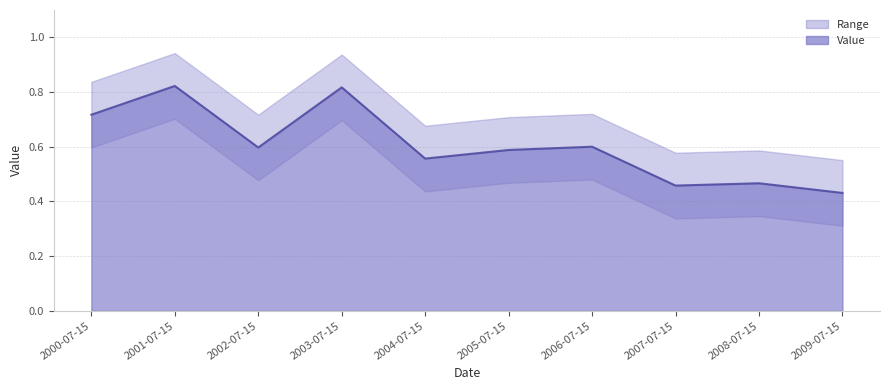

Rank the categories by value from lowest to highest.

2009-07-15, 2007-07-15, 2008-07-15, 2004-07-15, 2005-07-15, 2002-07-15, 2006-07-15, 2000-07-15, 2003-07-15, 2001-07-15